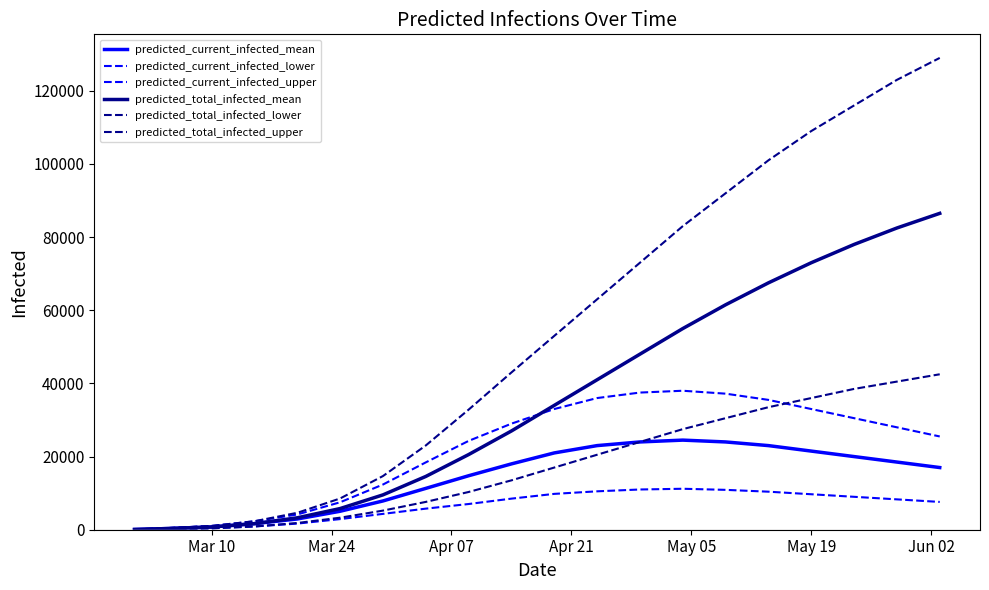

Which series has the largest total across all categories?

predicted_total_infected_upper